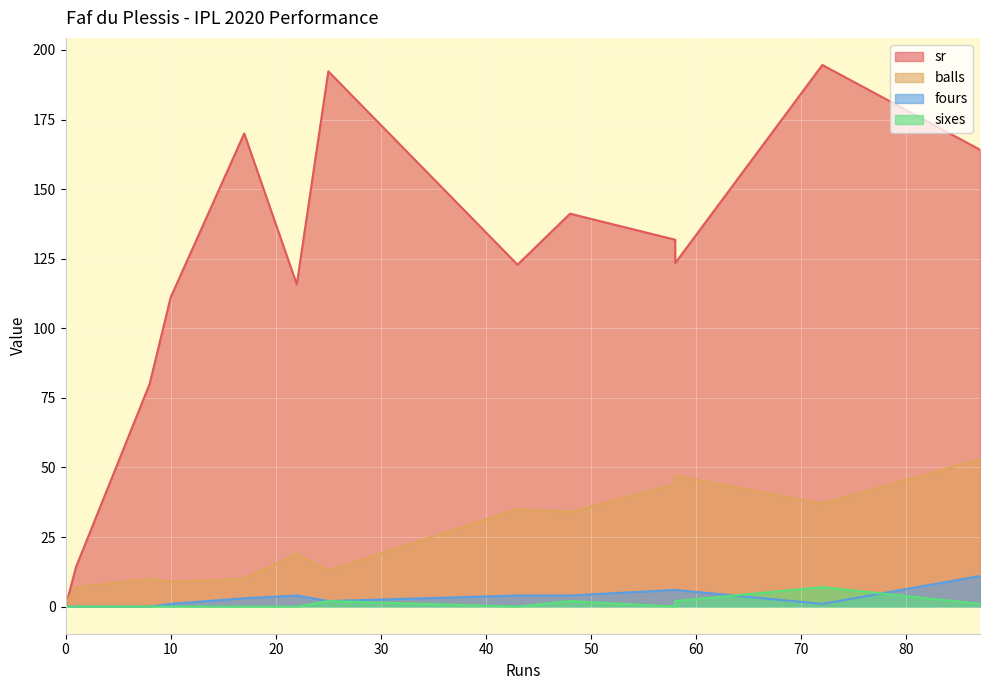

True or false: fours and balls intersect in this chart.

False